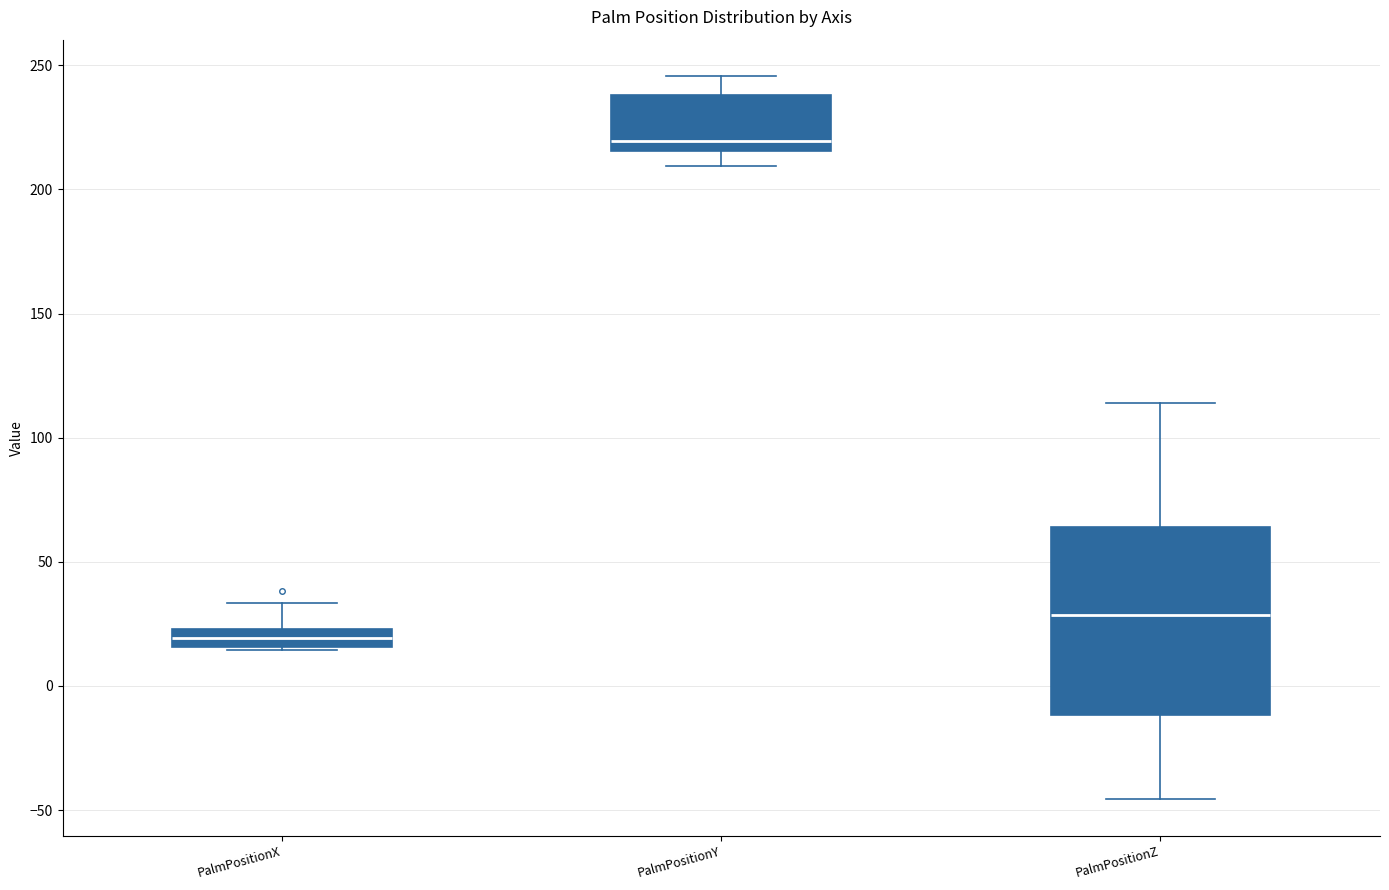

Which box is the tallest, from its lower edge to its upper edge?

PalmPositionZ